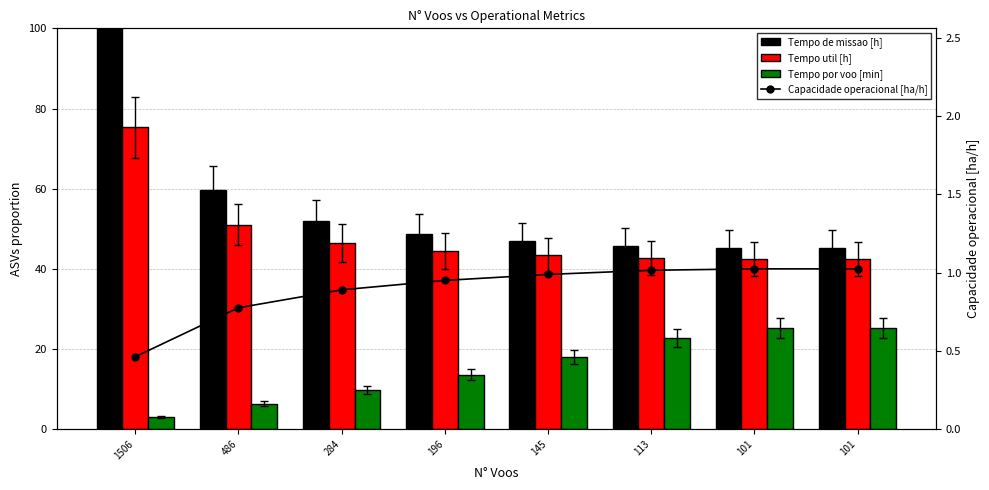

What is the maximum value for Capacidade operacional [ha/h]?

1.0